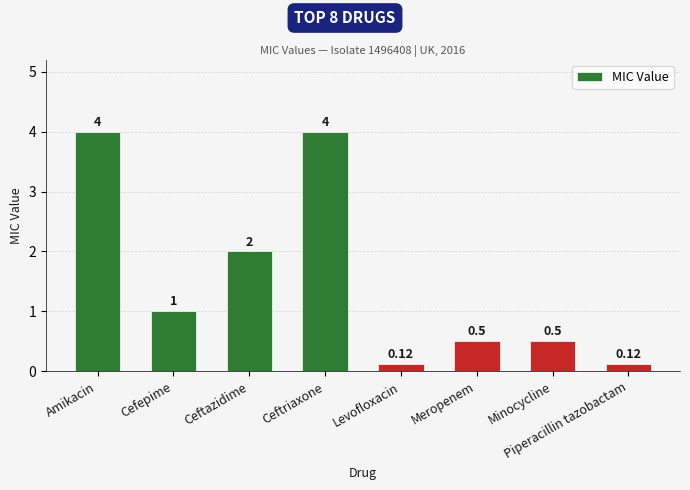

What is the difference between the second highest and second lowest values?

3.9